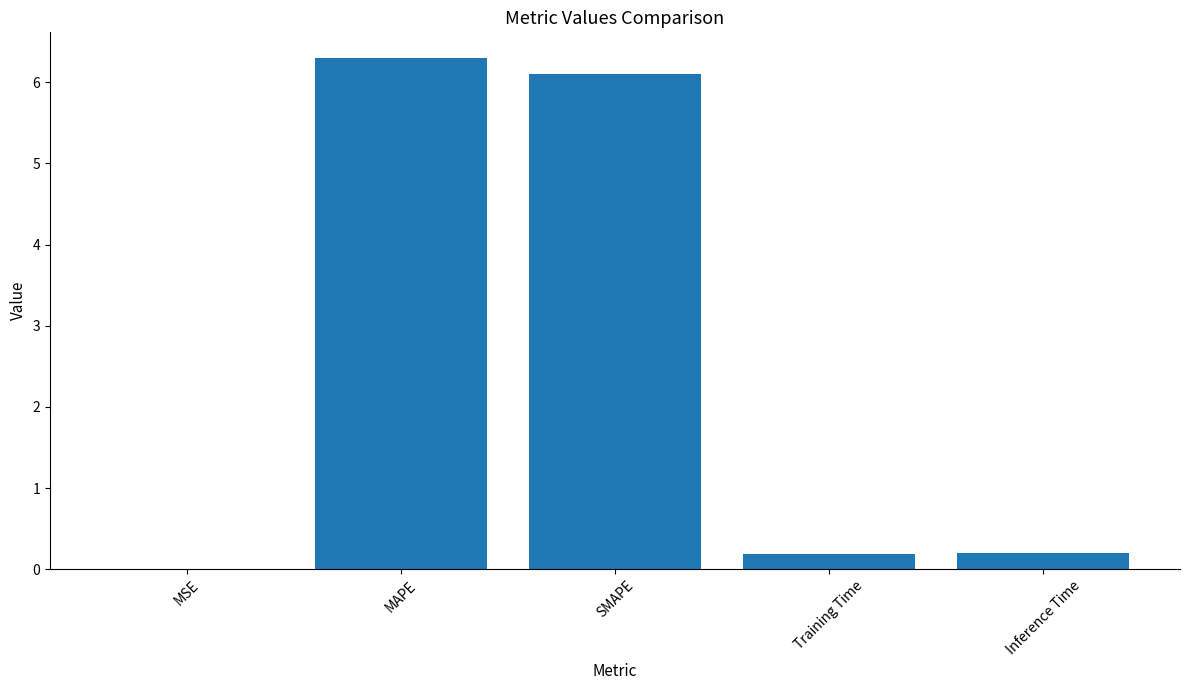

Which has a higher value, MAPE or Inference Time?

MAPE